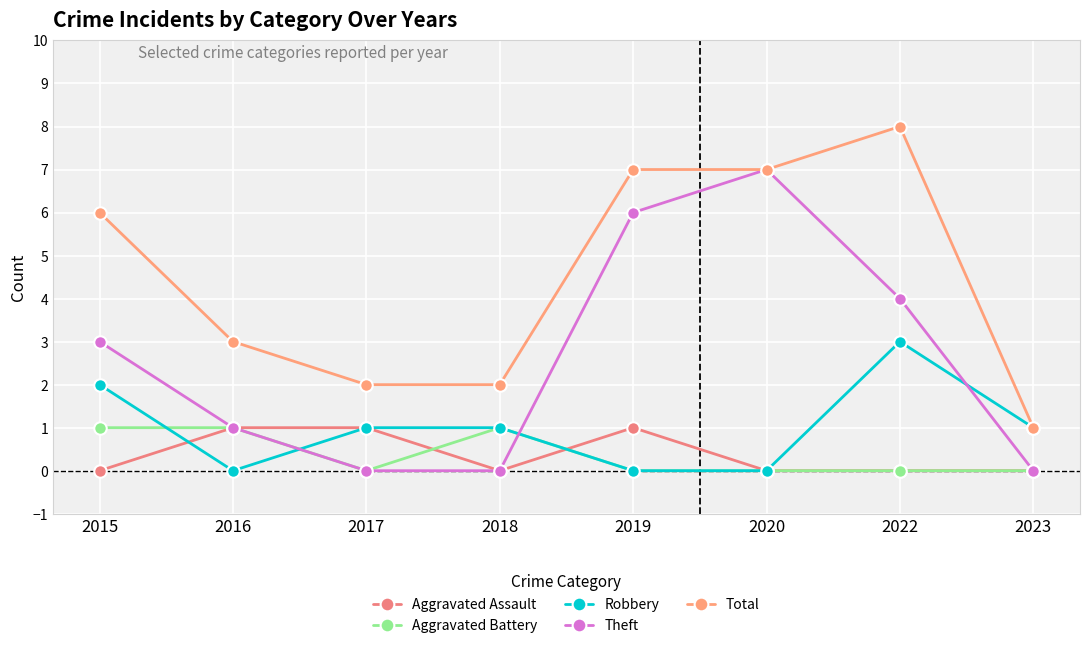

At which category is the sum across all series the highest?

2022